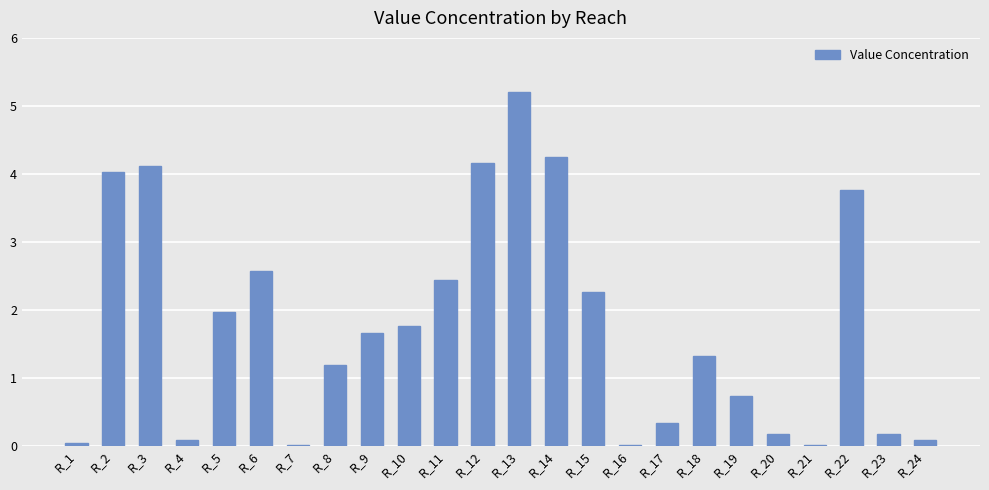

At which label does the data first exceed 1?

R_2